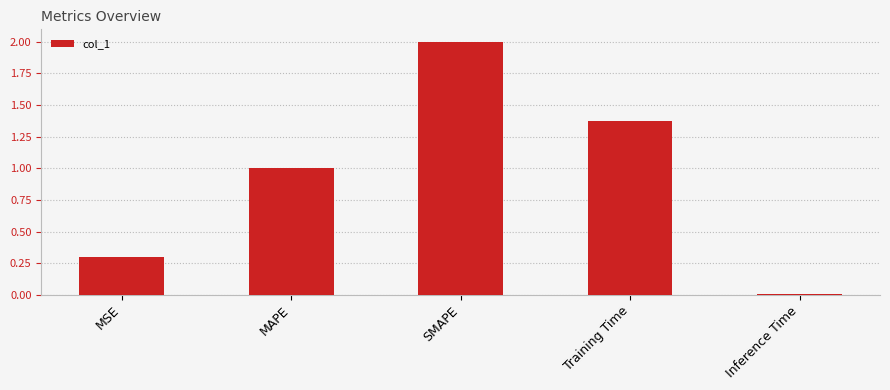

List the labels in order of value, largest first.

SMAPE, Training Time, MAPE, MSE, Inference Time